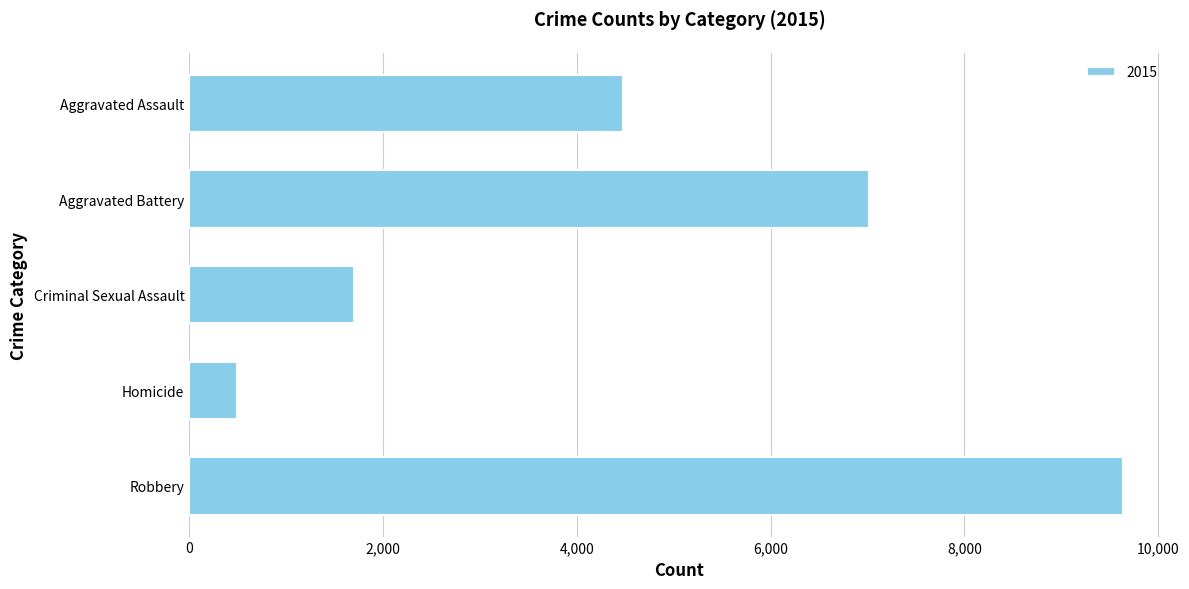

Rank the categories by value from highest to lowest.

Robbery, Aggravated Battery, Aggravated Assault, Criminal Sexual Assault, Homicide